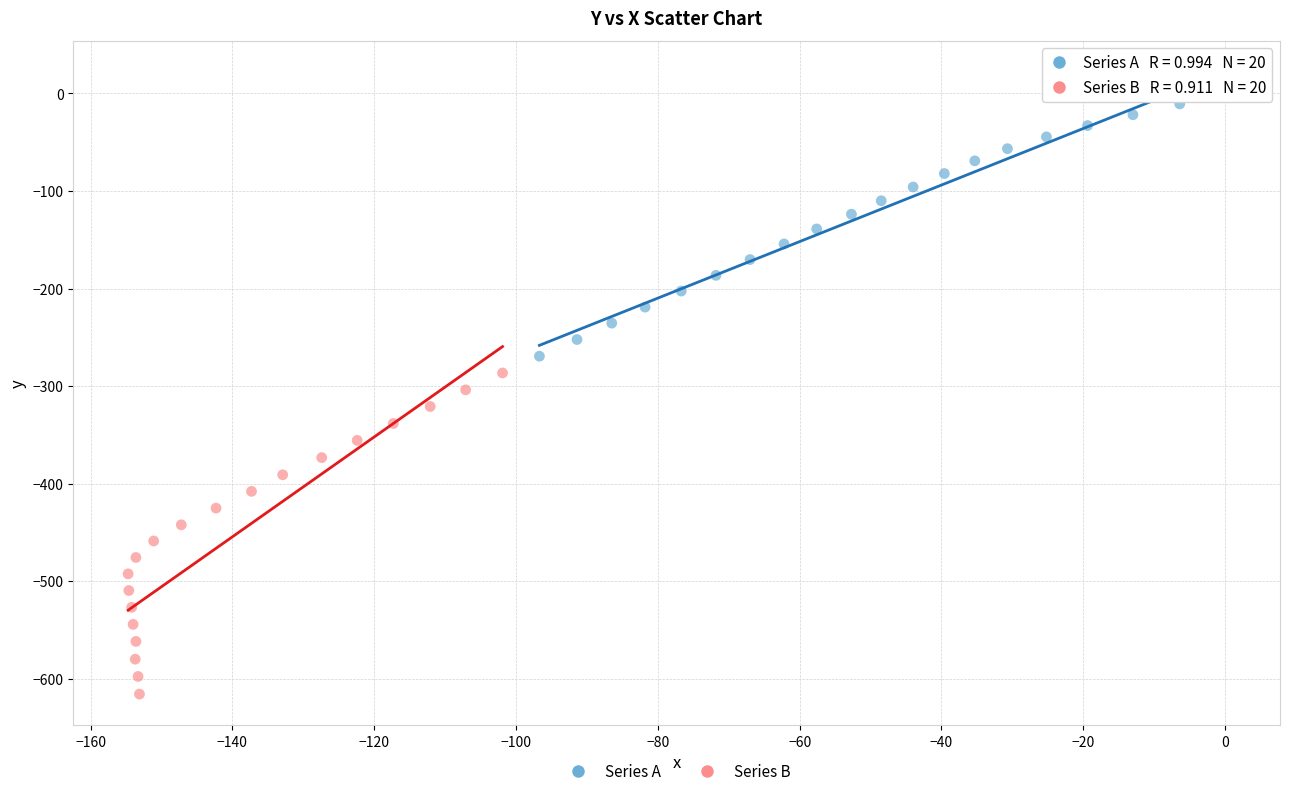

Which series contains the highest Y value?

Series A